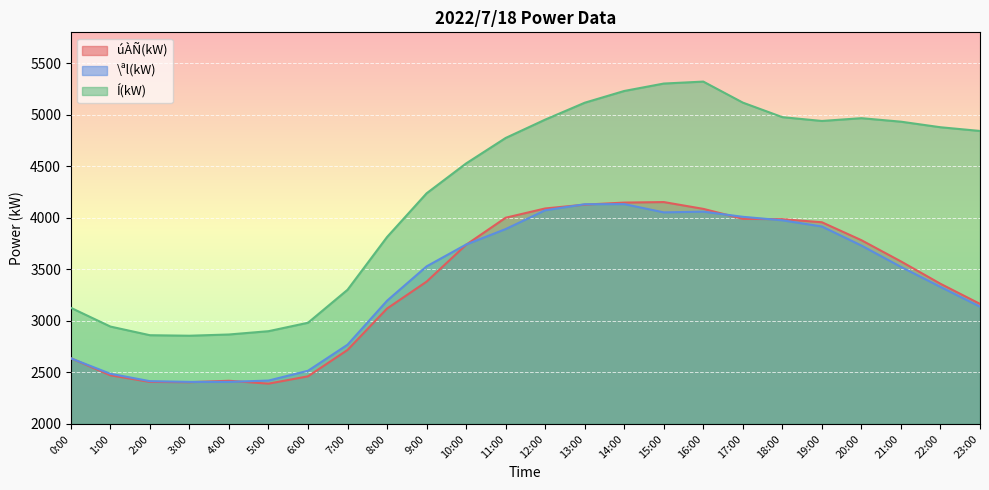

Which series has the largest total across all categories?

Í(kW)